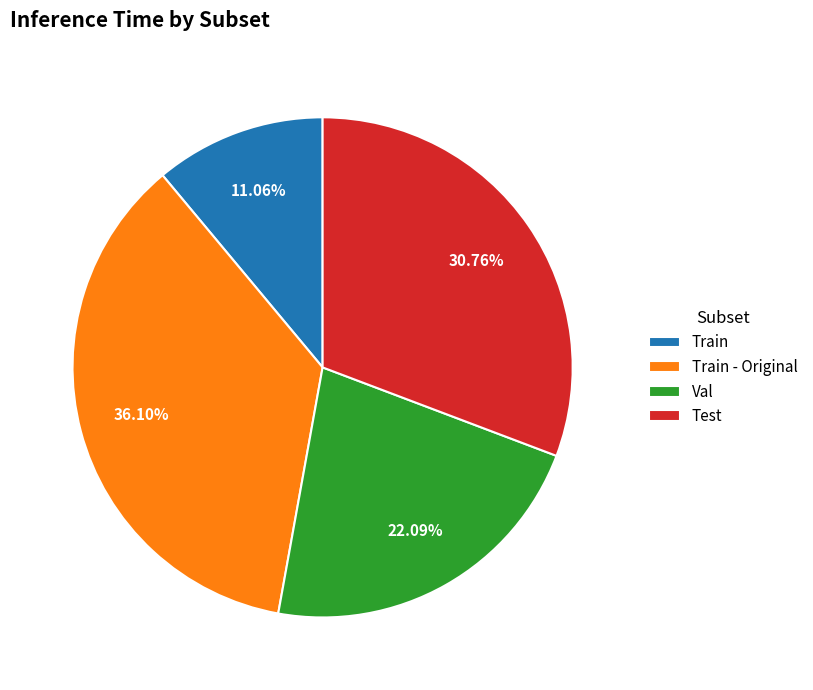

Which slice is the smallest?

Train